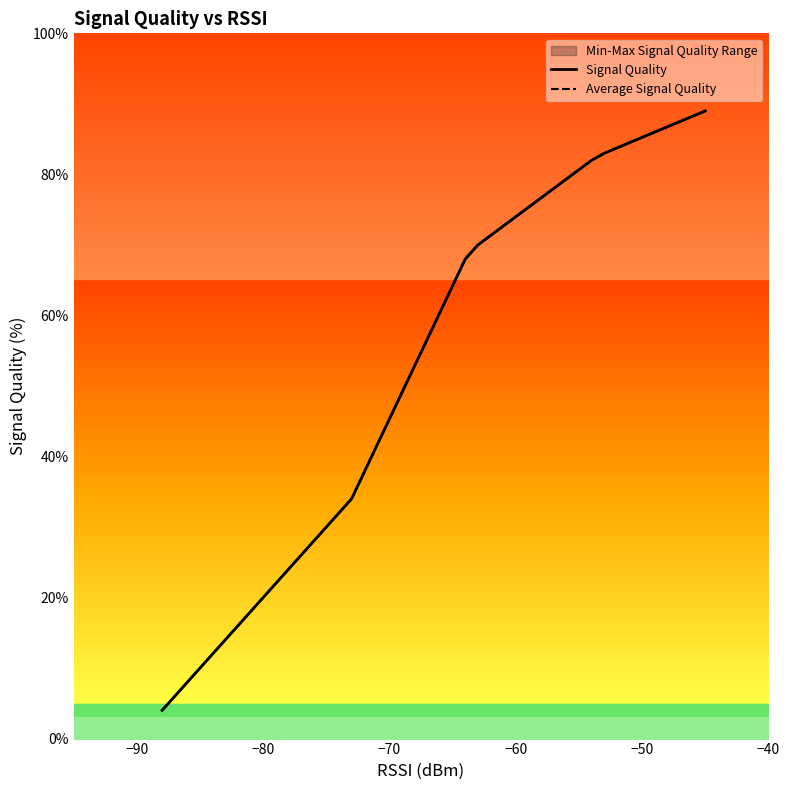

How many data points in Average Signal Quality are above 28?

7